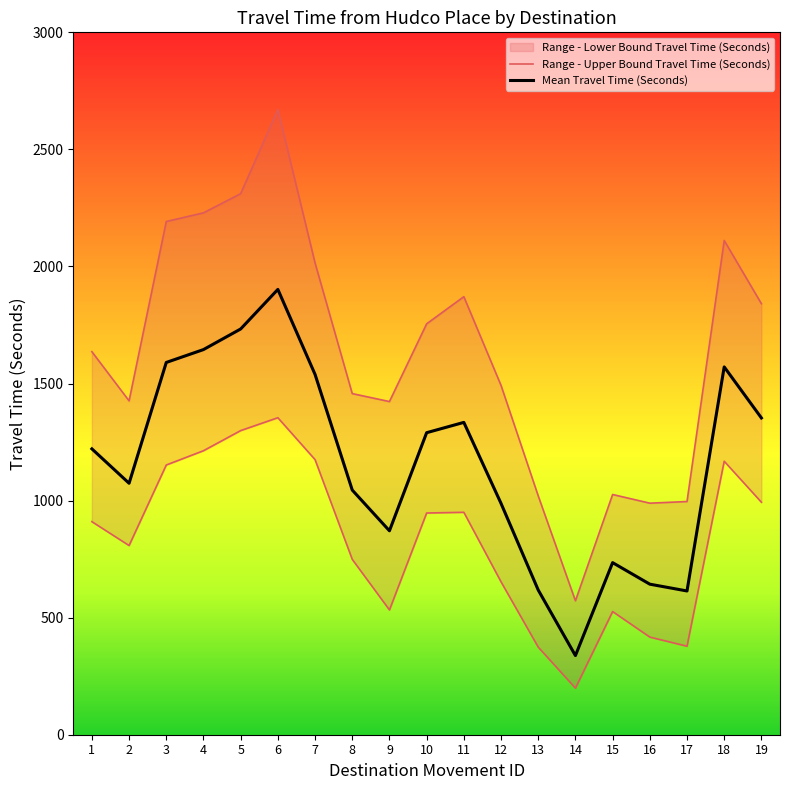

Between 15 and 6, which is larger?

6